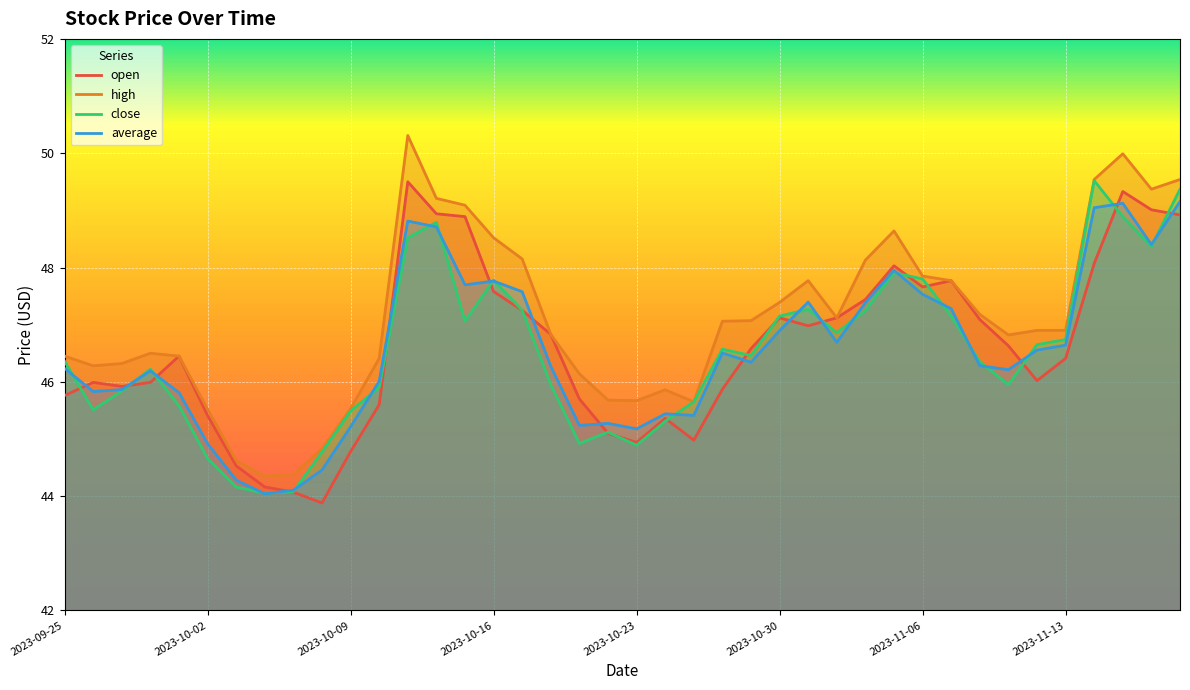

What is the average value of the high series?

47.1